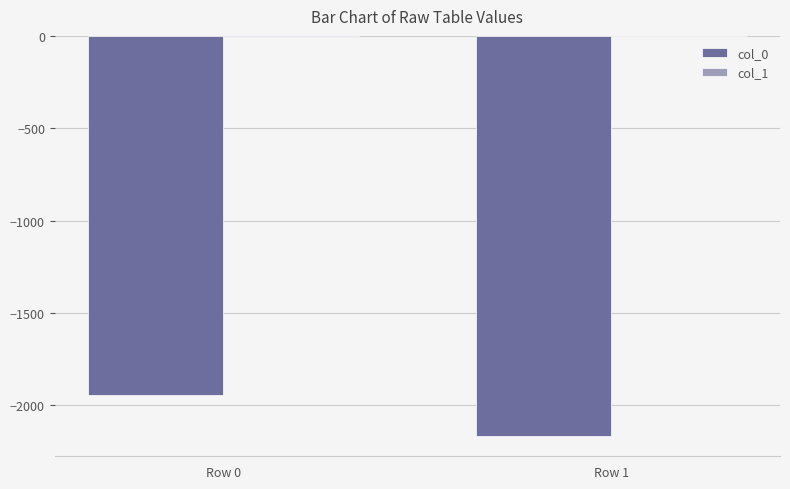

Is it true that col_0 equals -2167 at Row 1?

True